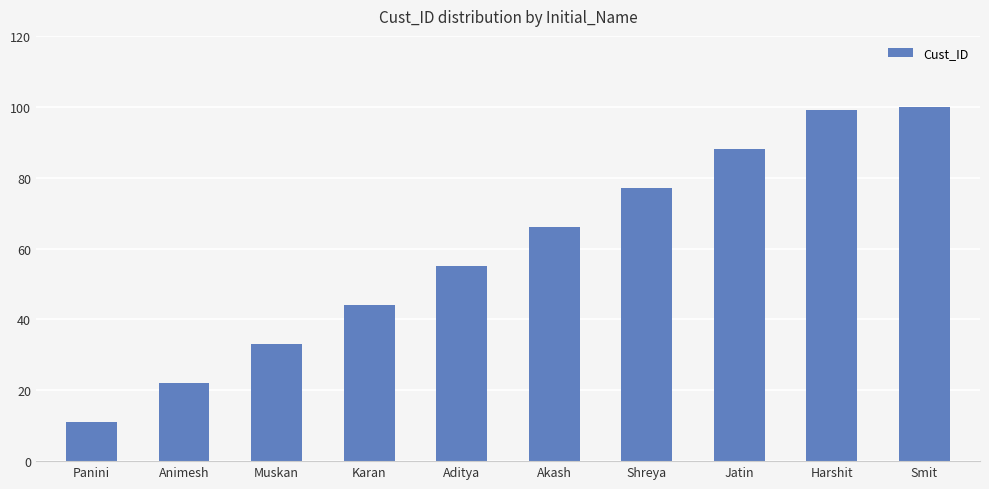

Is it true that the value at Aditya is 55?

True